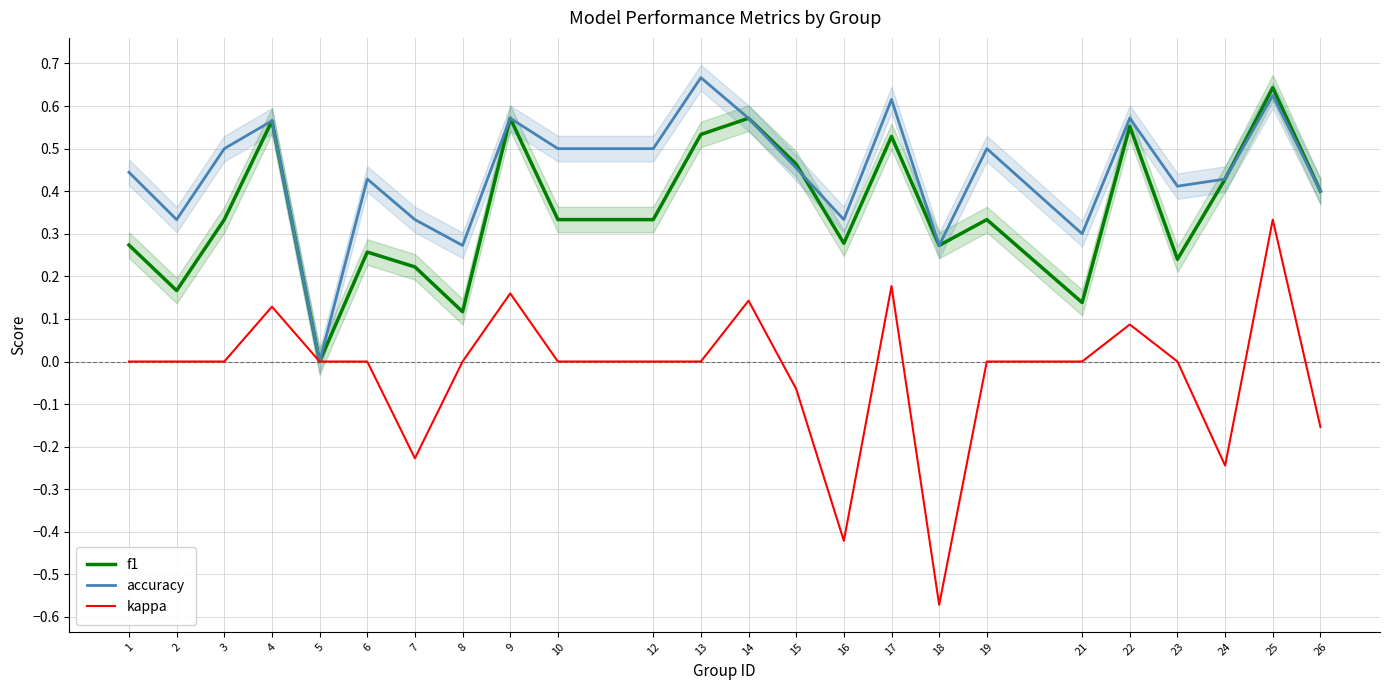

True or false: kappa has more than 0 points higher than both neighbors.

True